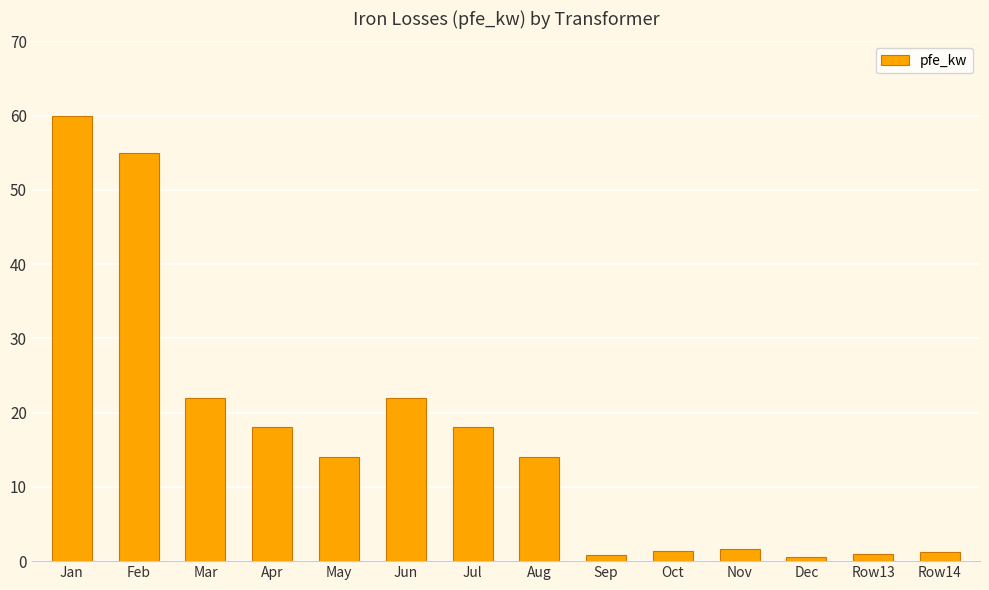

What is the sum of the values at Row14 and Sep?

2.0